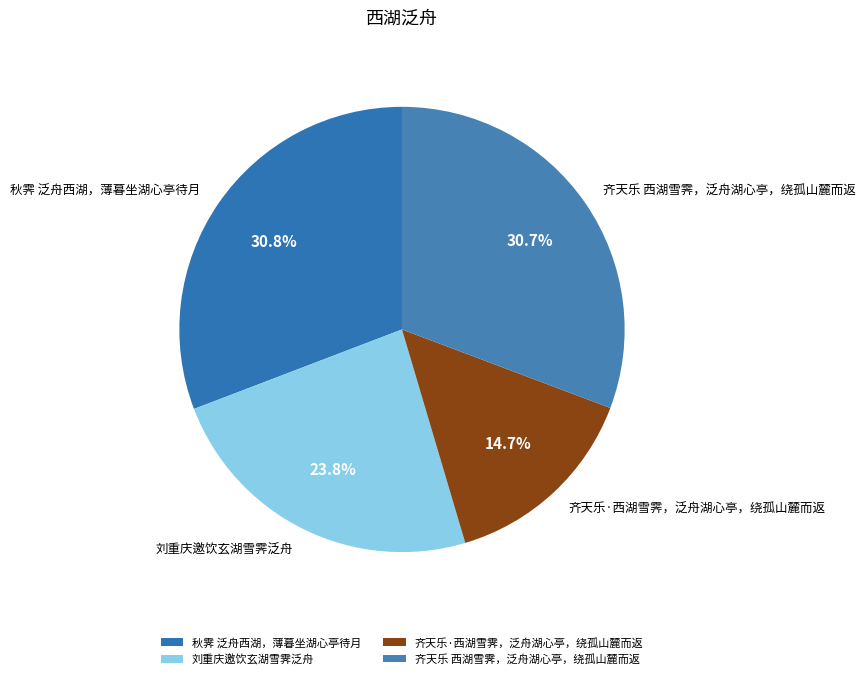

What is the ratio of the value at 齐天乐·西湖雪霁，泛舟湖心亭，绕孤山麓而返 to the value at 齐天乐 西湖雪霁，泛舟湖心亭，绕孤山麓而返?

0.5